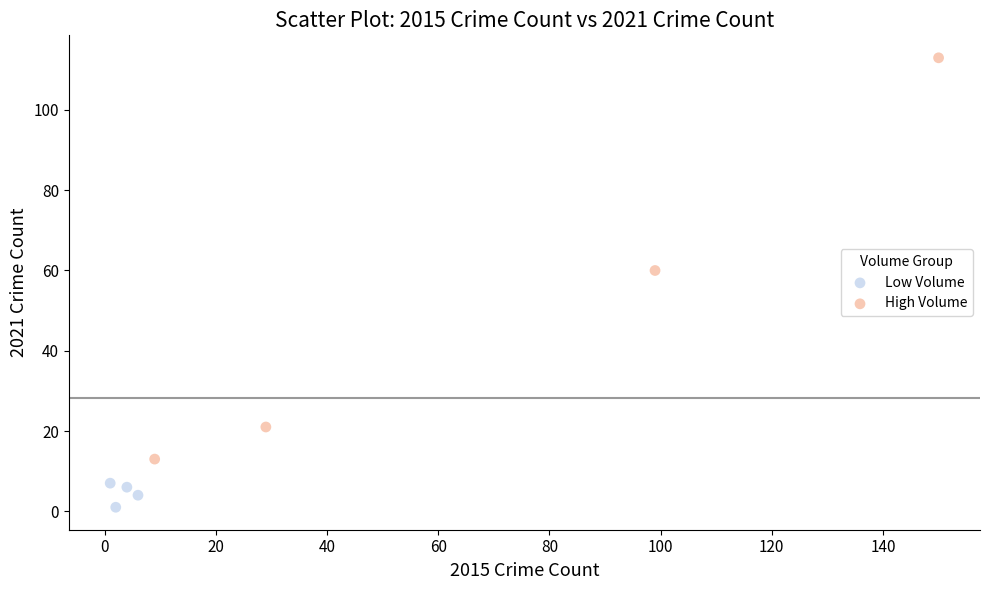

Which series contains the highest Y value?

High Volume